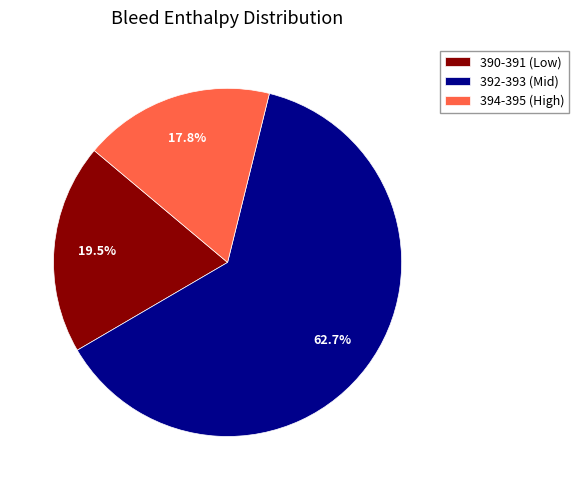

Is there a majority slice in this chart?

Yes